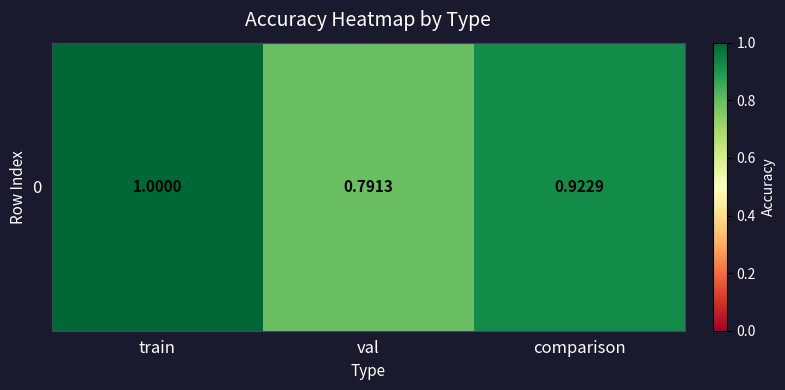

True or false: the data shows 0.5 at val.

False